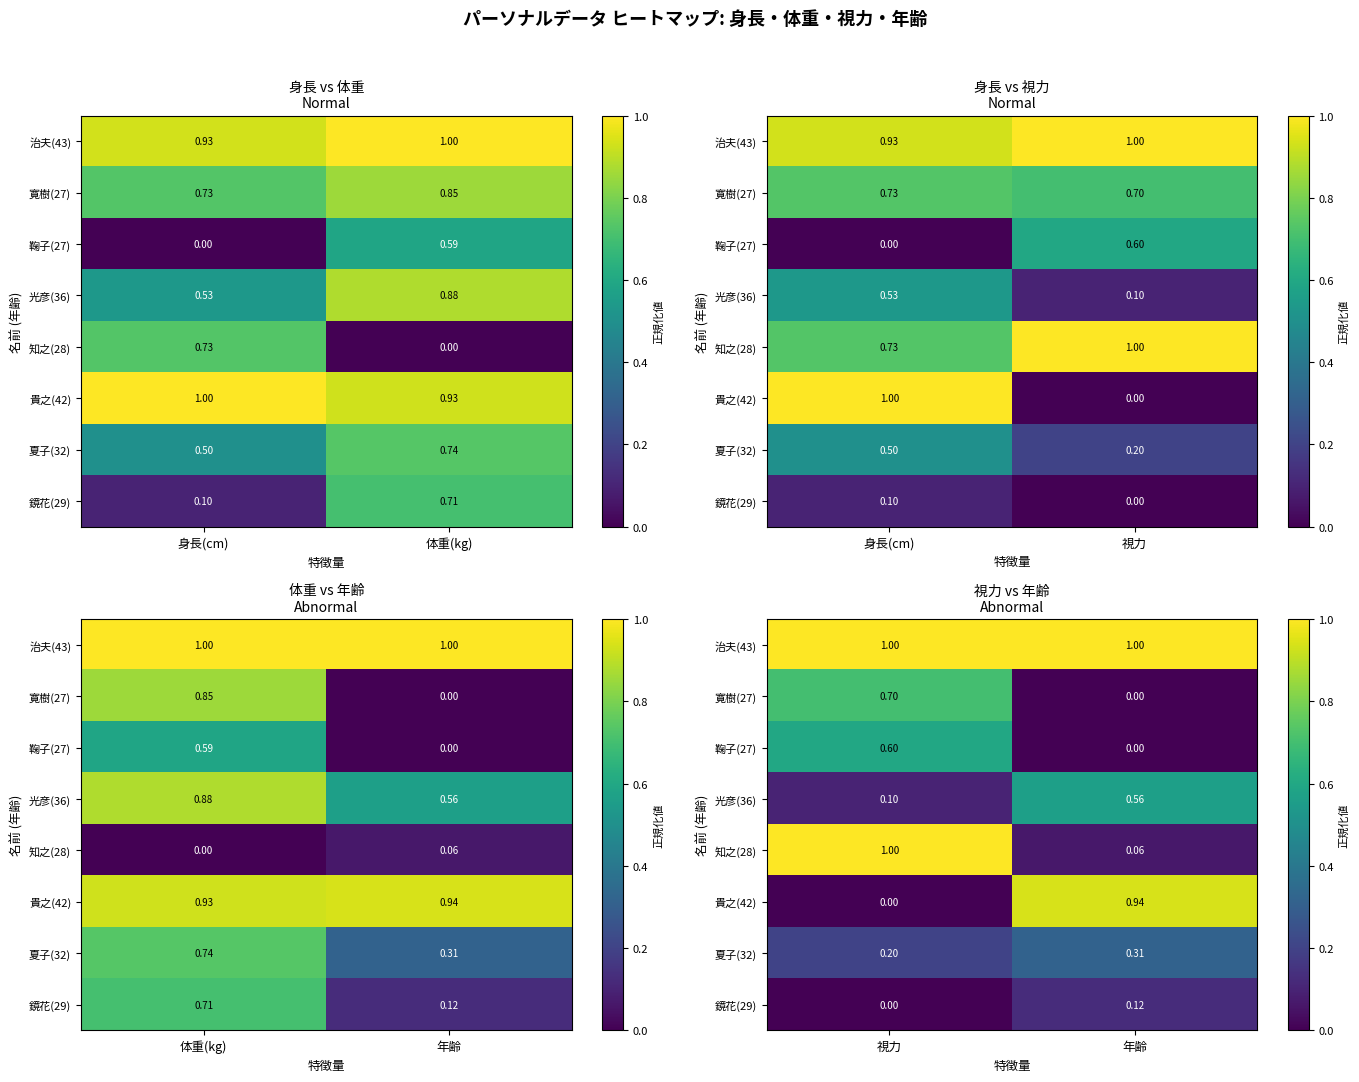

Which category has the lowest value across all series?

年齢